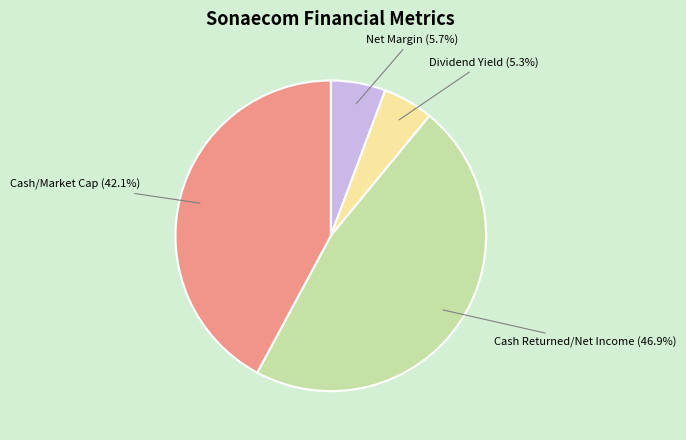

Does any single category account for the majority?

No